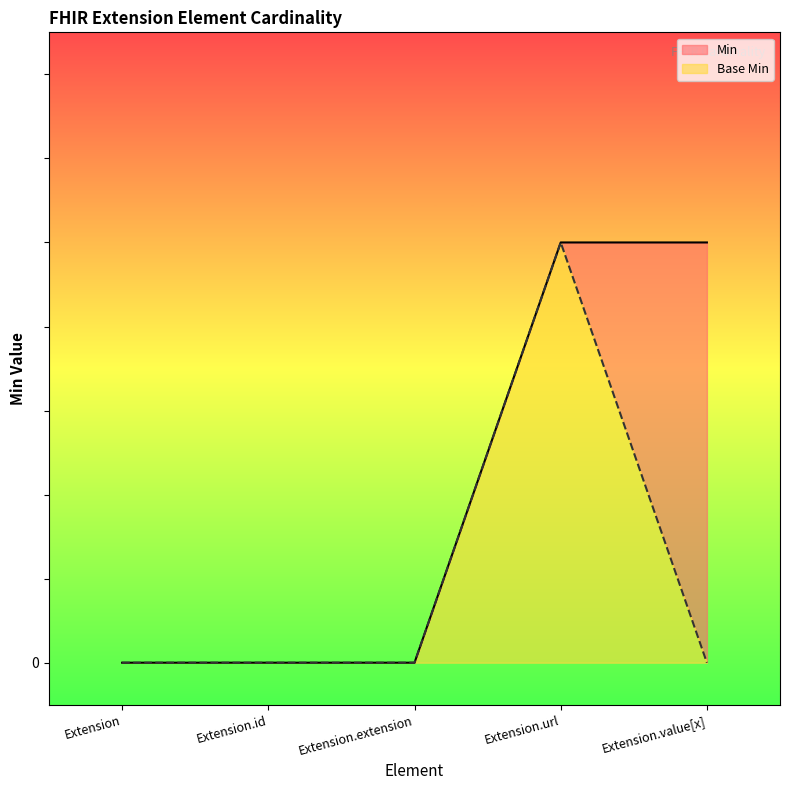

Which series has the largest range (max minus min)?

Base Min